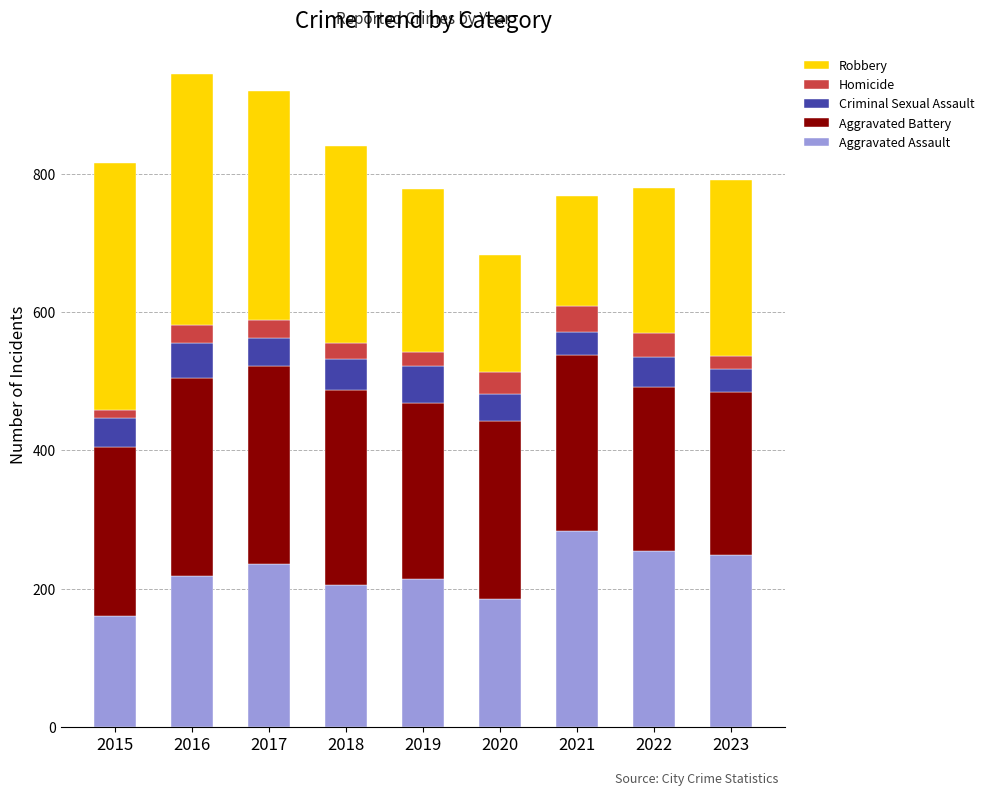

At which label does Aggravated Assault reach its minimum?

2015